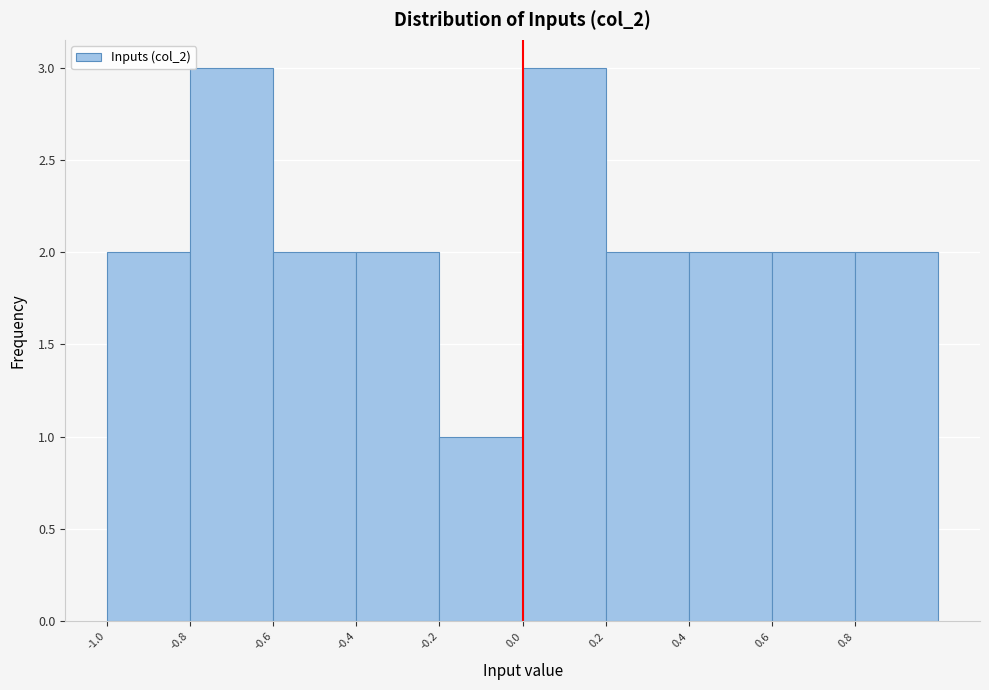

Reading left to right, list every bar in this chart as the range it spans on the x-axis followed by its height. The values are not printed on the chart, so give them approximately, as read against the axis.

-1.0 to -0.8: 2
-0.8 to -0.6: 3
-0.6 to -0.4: 2
-0.4 to -0.2: 2
-0.2 to 0.0: 1
0.0 to 0.2: 3
0.2 to 0.4: 2
0.4 to 0.6: 2
0.6 to 0.8: 2
0.8 to 1.0: 2